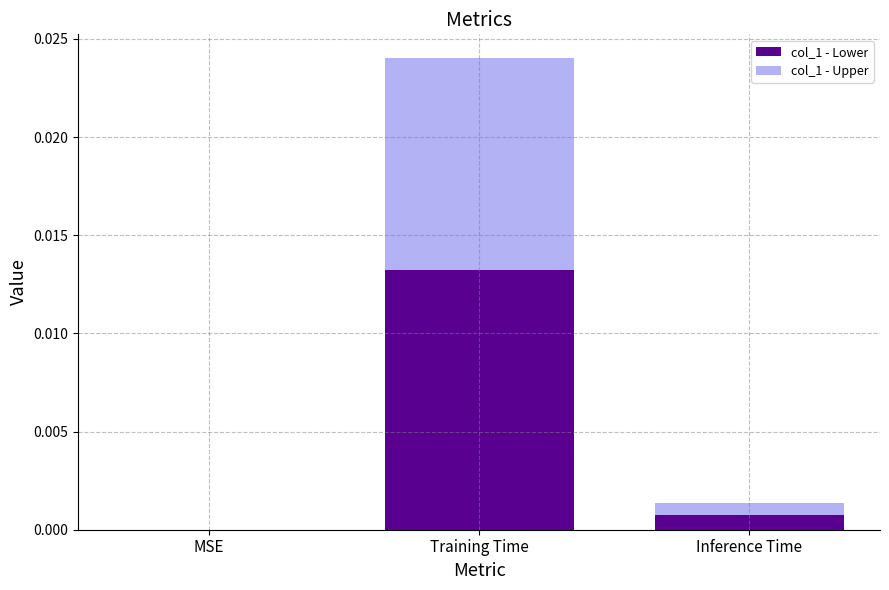

Does the chart contain stacked bars?

Yes